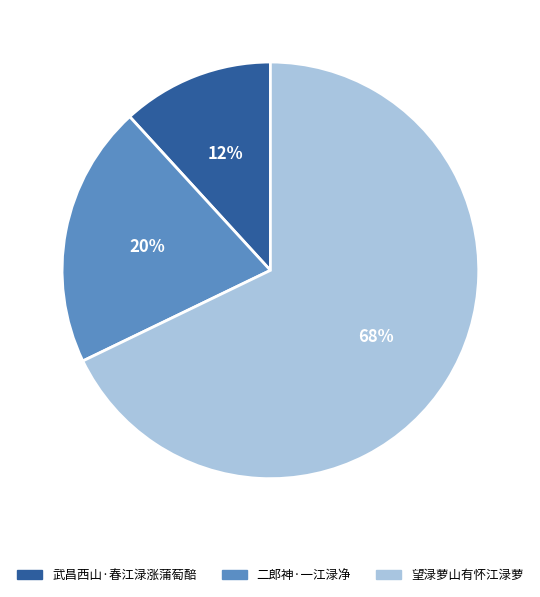

How many slices are in this pie chart?

3